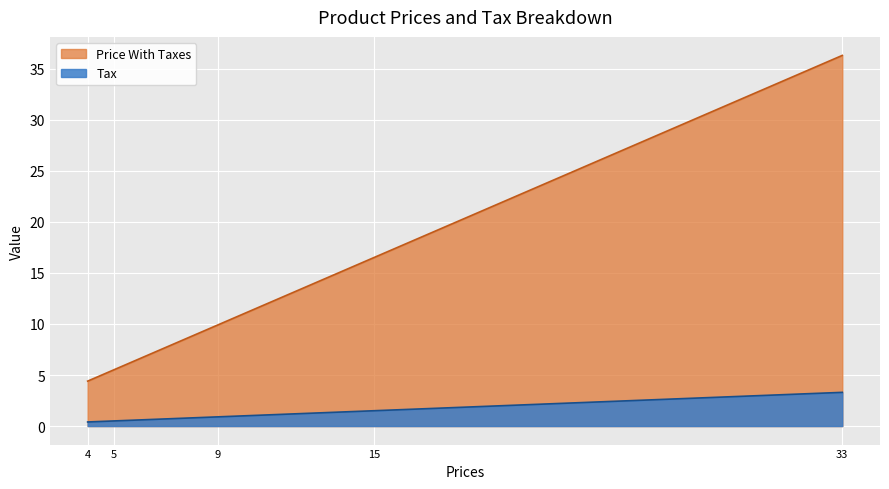

At which category is the sum across all series the highest?

33